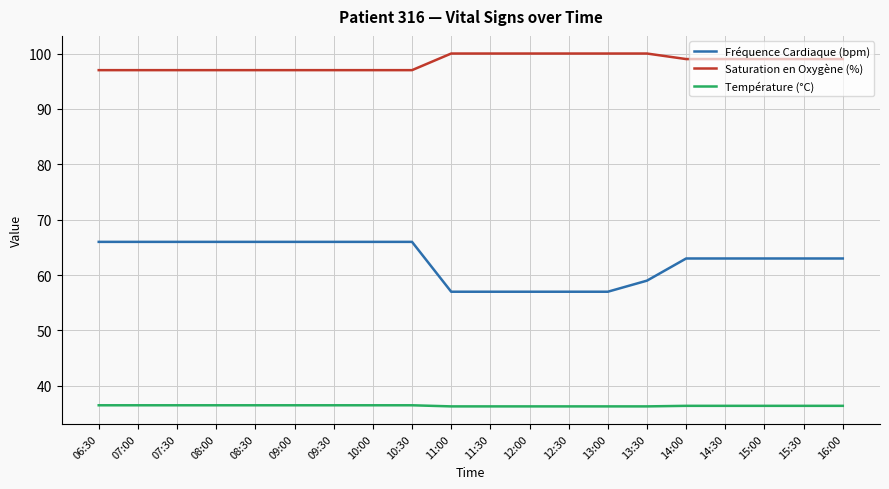

What is the spread (max minus min) of values at 15:00?

62.6